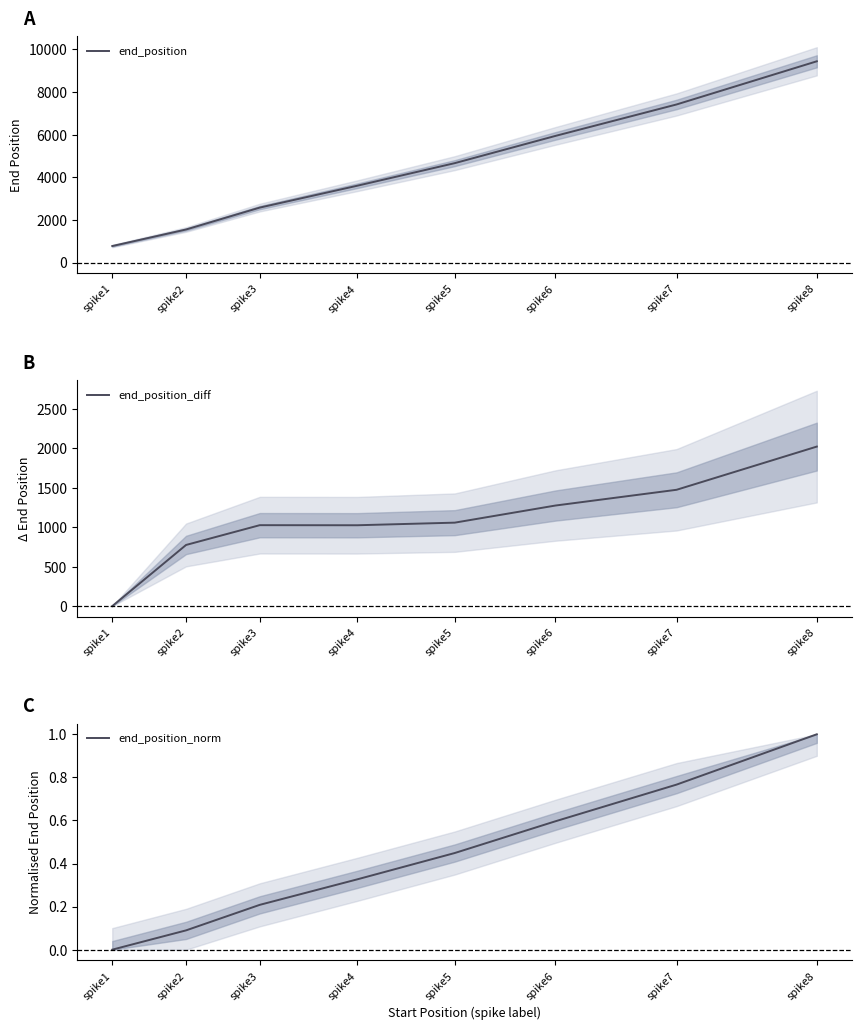

Reading left to right, list all the values displayed in this chart.

end_position: spike1=776.0	spike2=1552.0	spike3=2579.0	spike4=3605.0	spike5=4664.0	spike6=5940.0	spike7=7416.0	spike8=9440.0
end_position_diff: spike1=0.0	spike2=776.0	spike3=1027.0	spike4=1026.0	spike5=1059.0	spike6=1276.0	spike7=1476.0	spike8=2024.0
end_position_norm: spike1=0.0	spike2=0.1	spike3=0.2	spike4=0.3	spike5=0.4	spike6=0.6	spike7=0.8	spike8=1.0